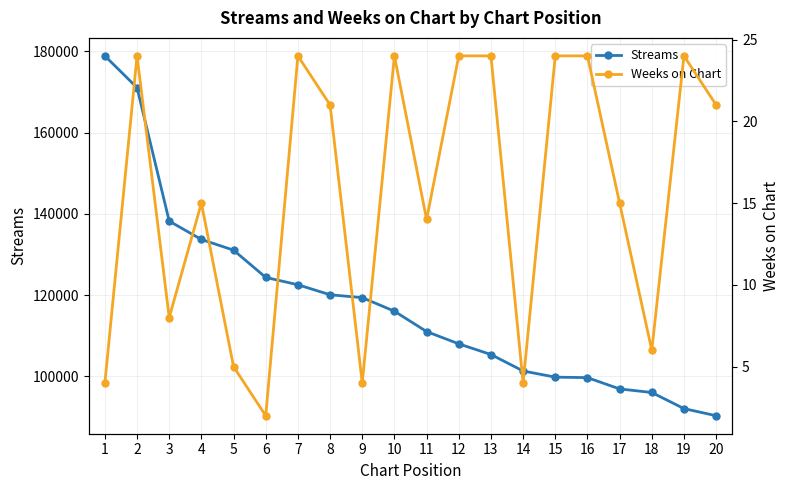

Does the chart have visible grid lines?

Yes